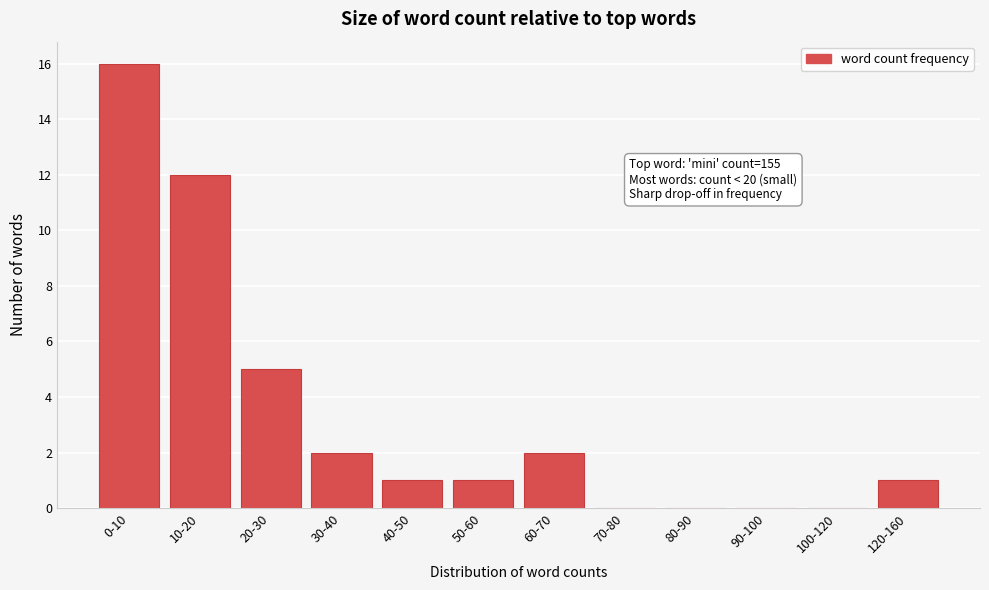

Reading left to right, list all the values displayed in this chart.

0-10=16	10-20=12	20-30=5	30-40=2	40-50=1	50-60=1	60-70=2	70-80=0	80-90=0	90-100=0	100-120=0	120-160=1